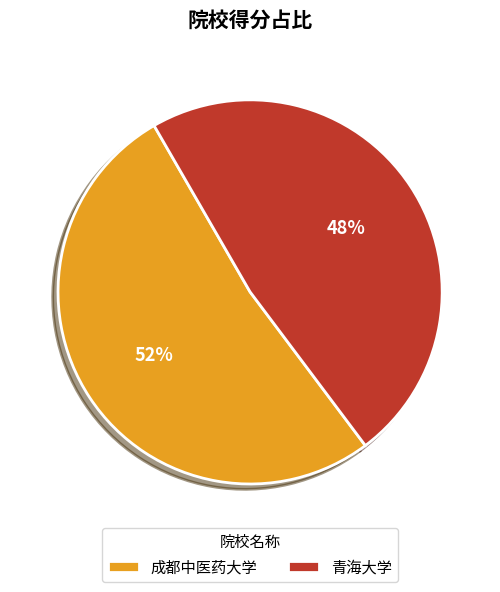

Combined, do 成都中医药大学 and 青海大学 account for over 50%?

Yes